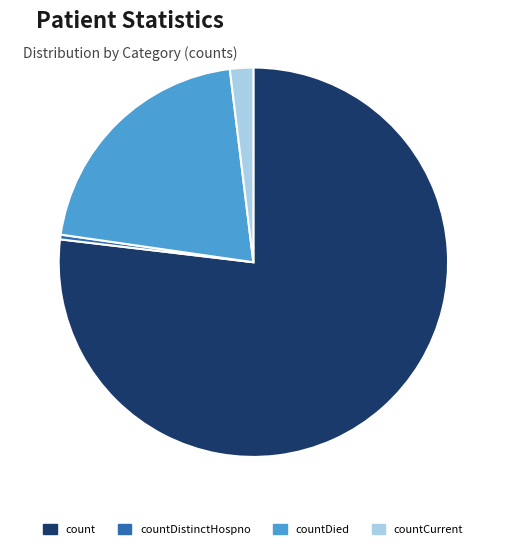

Do countDied and countCurrent together represent more than half of the pie?

No